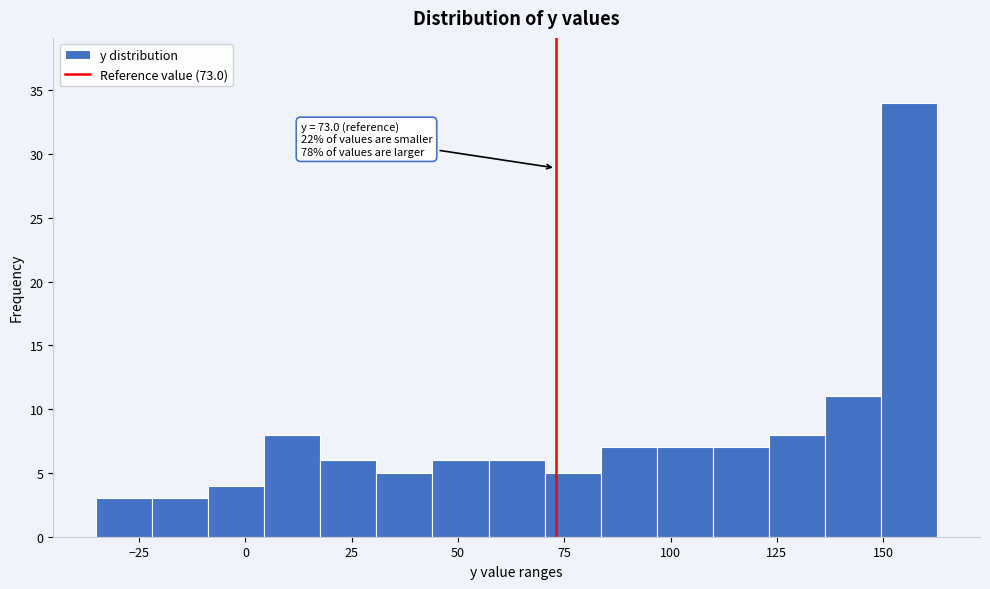

Read against the x-axis, roughly where is the centre of the tallest bar?

155